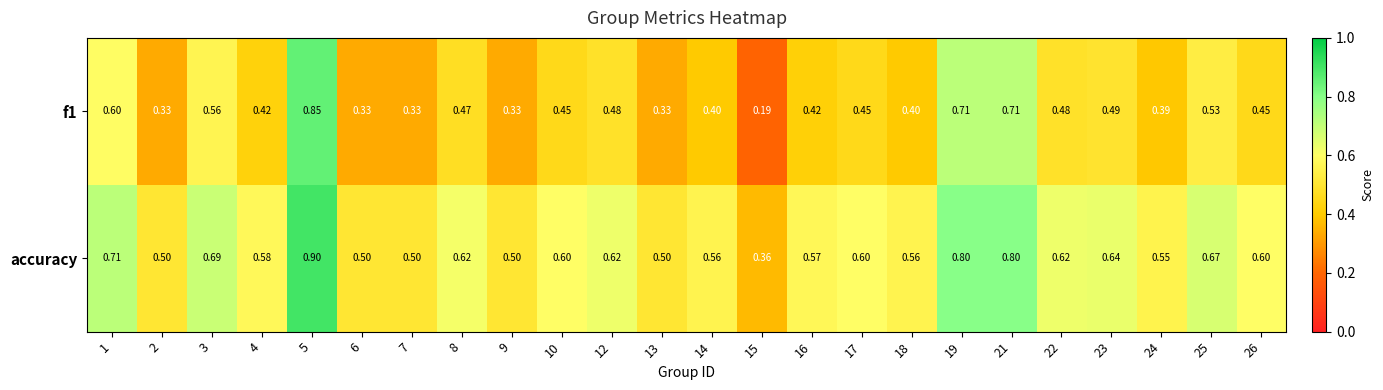

What is the total value across all series at 1?

1.3